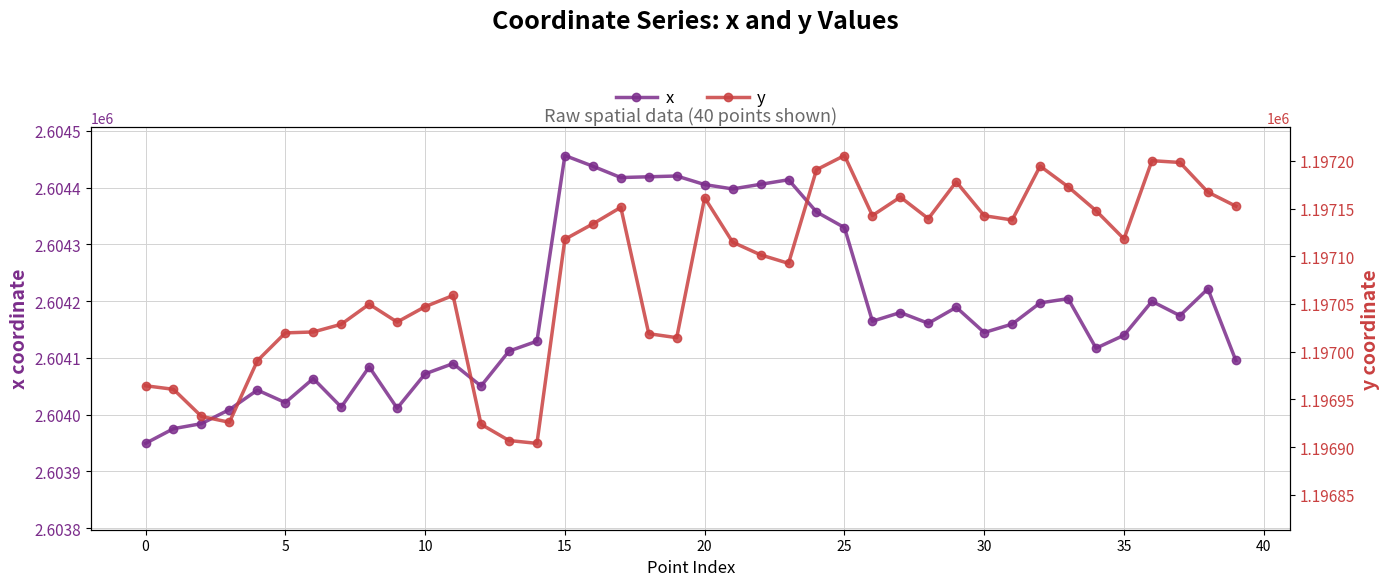

What is the difference between the second highest and minimum values in the y series?

296.3